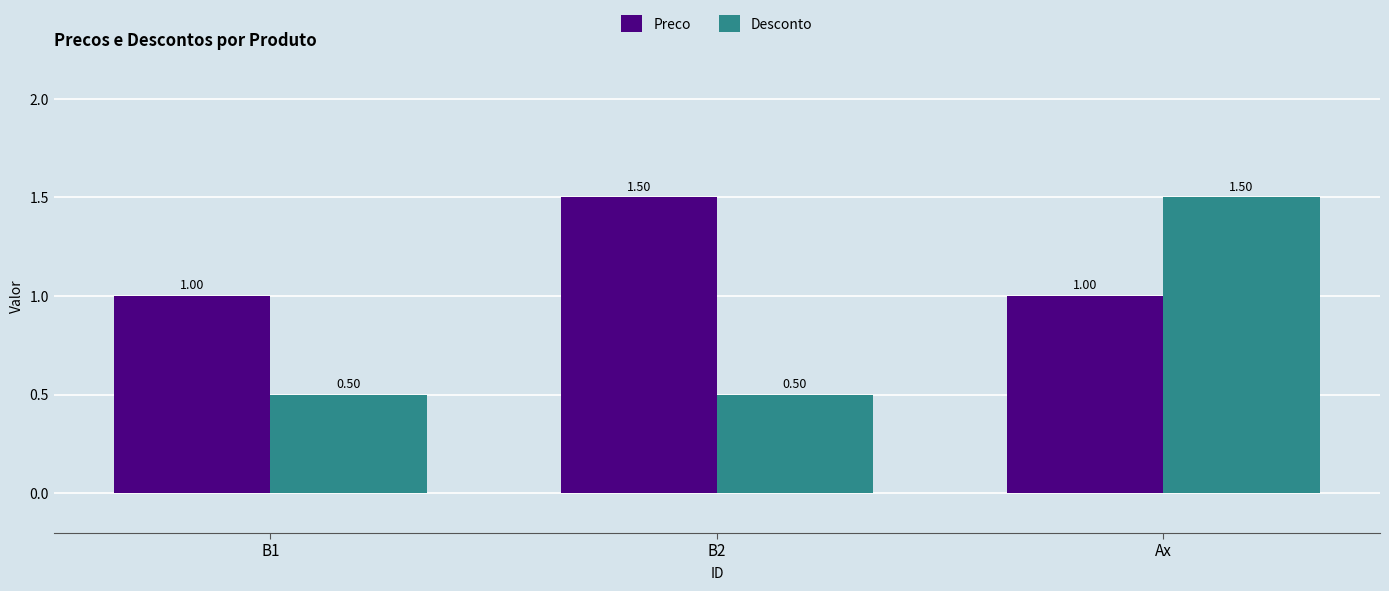

What is the spread (max minus min) of values at Ax?

0.5